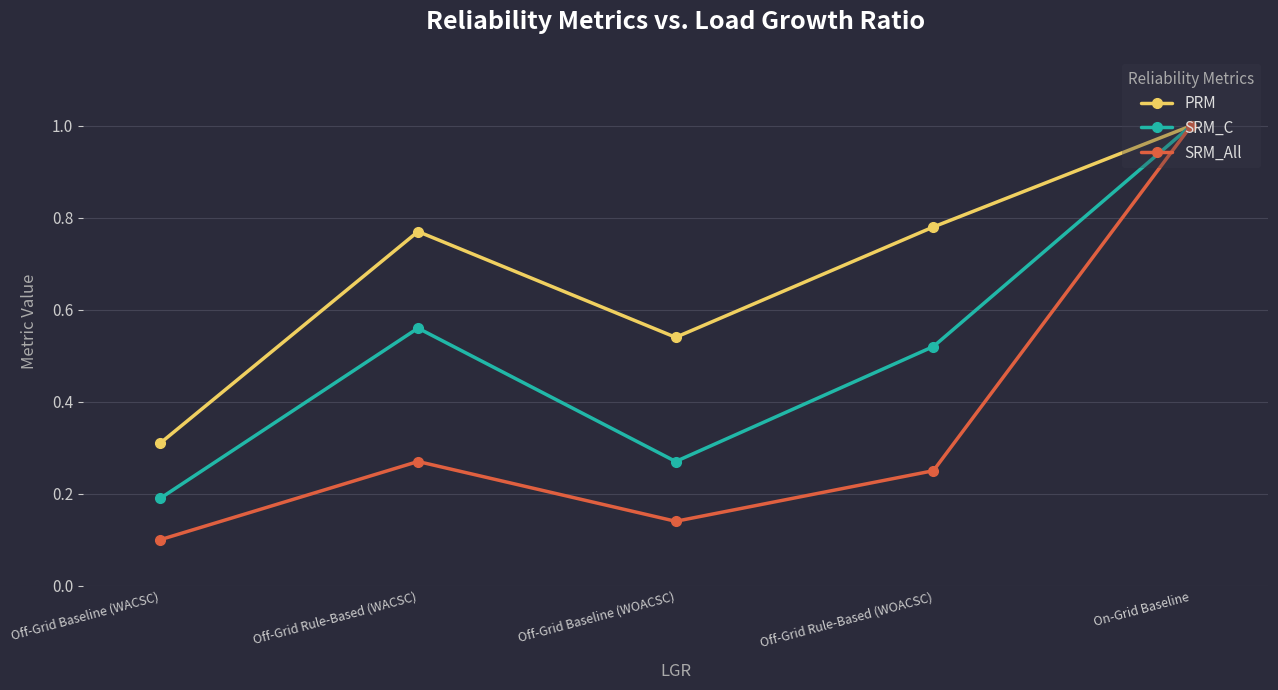

Rank the series by their average value, from highest to lowest.

PRM, SRM_C, SRM_All